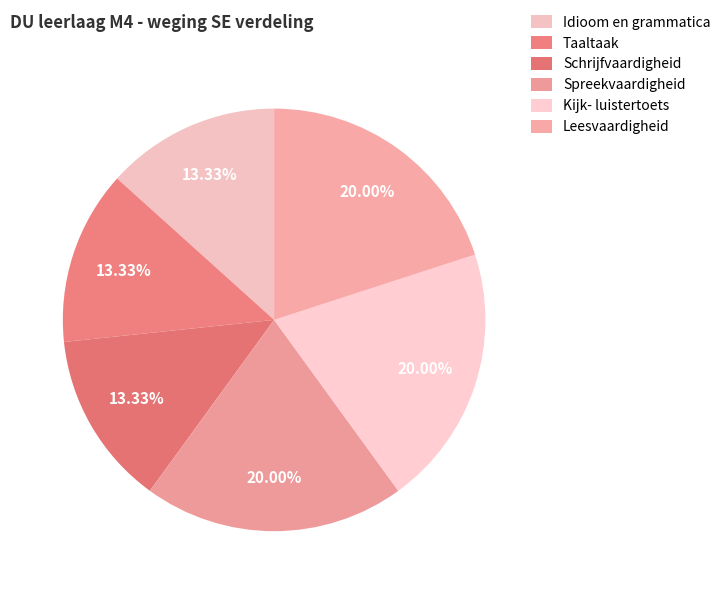

To the nearest percent, what portion does Leesvaardigheid represent?

20%